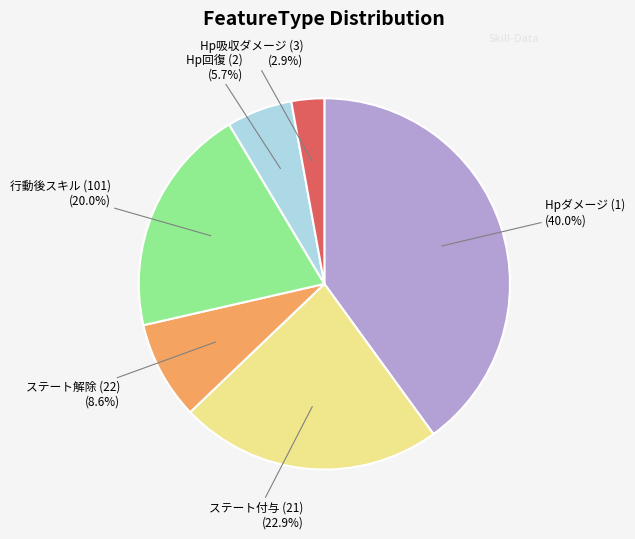

Is there any slice that represents more than half of the pie?

No